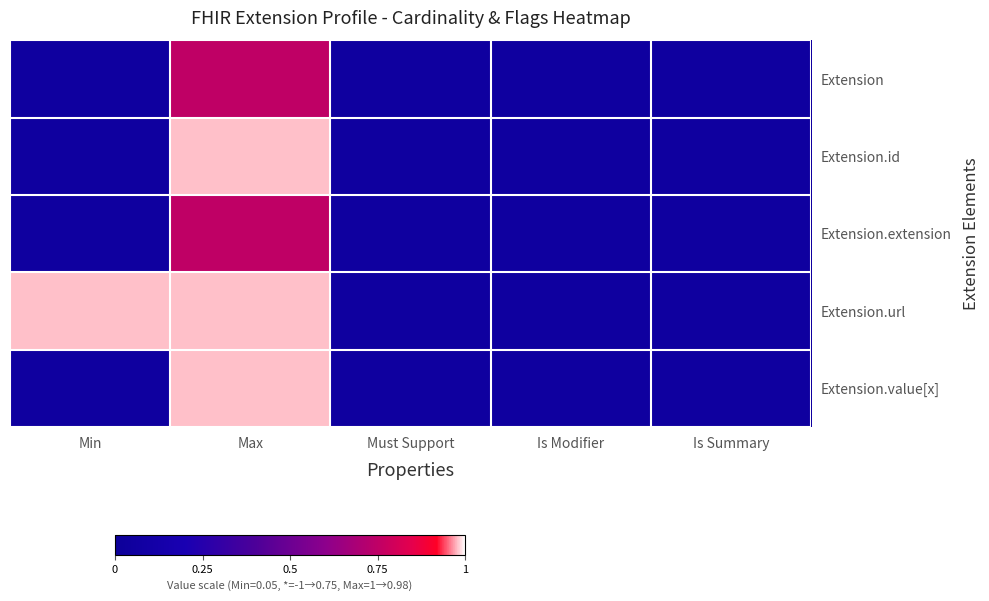

At which category is the sum across all series the highest?

Max